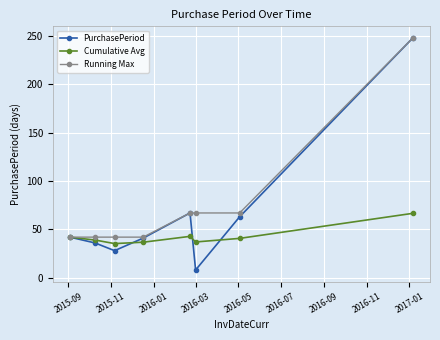

In PurchasePeriod, how many points are higher than both neighbors (excluding endpoints)?

1